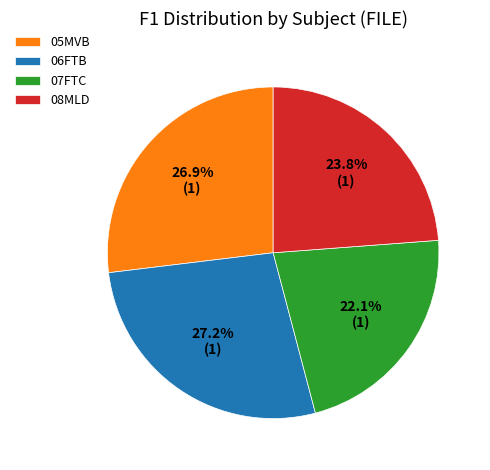

How many slices are in this pie chart?

4